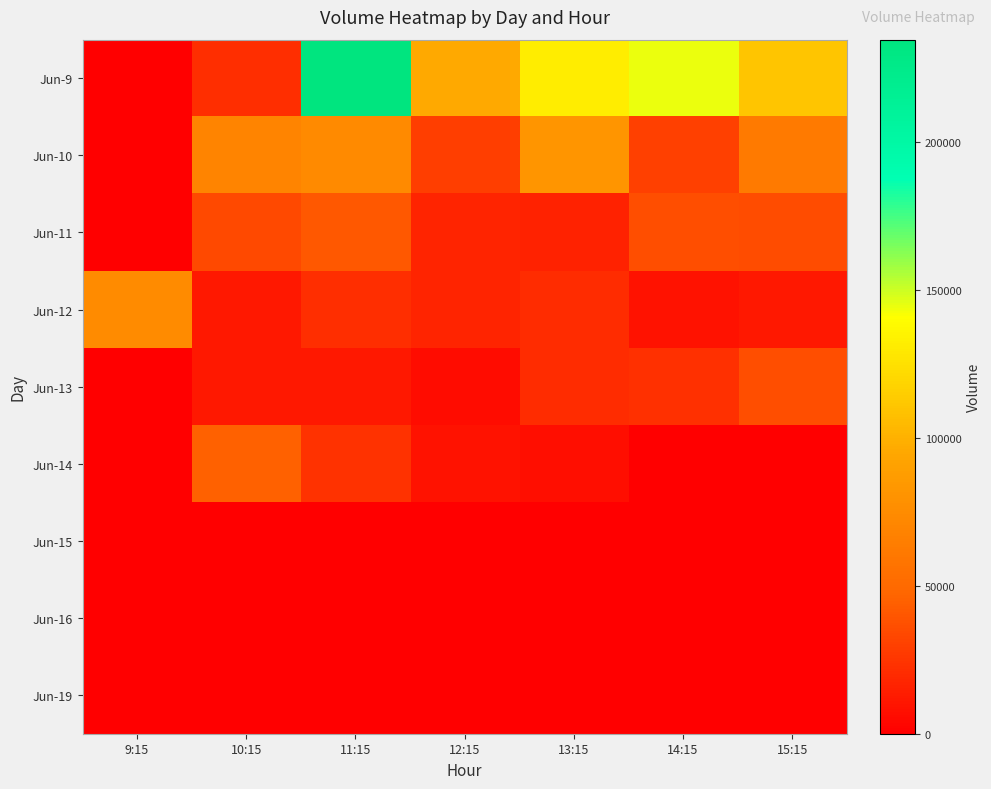

Which has a higher value, 11:15 or 12:15?

11:15